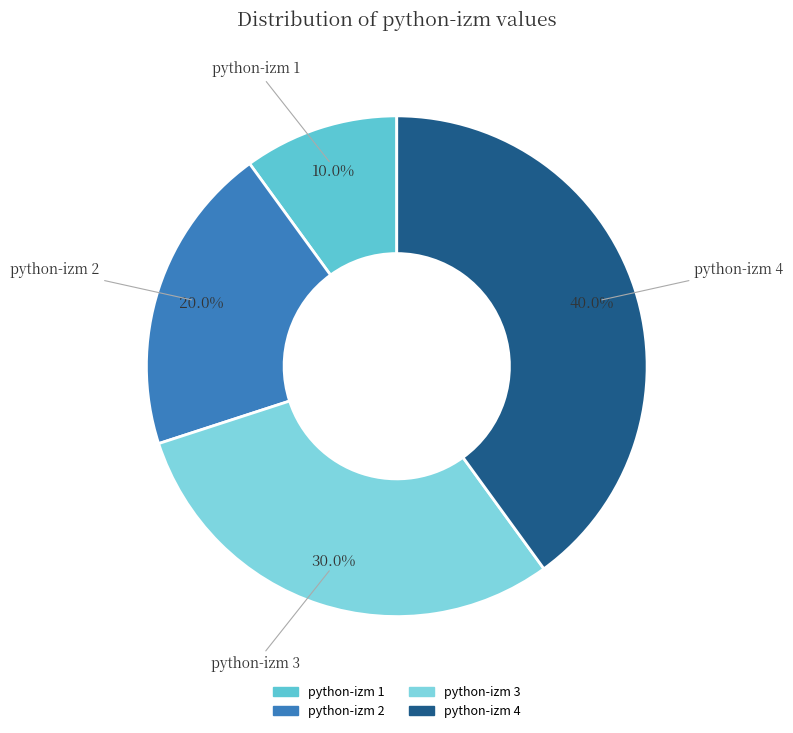

Which category has the biggest portion of the pie?

python-izm 4